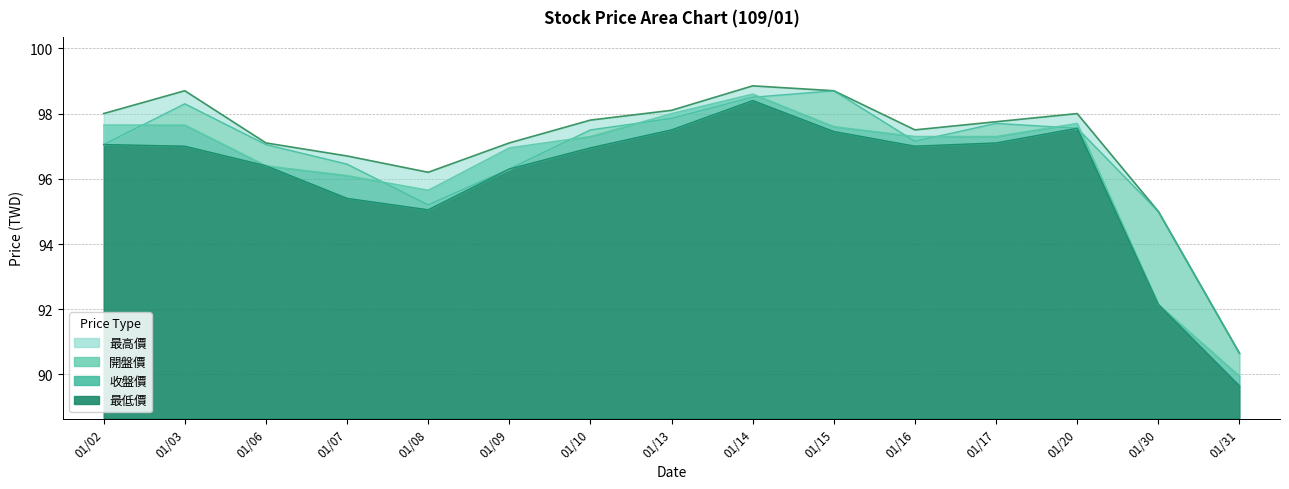

Which label corresponds to the largest value in the chart?

01/14